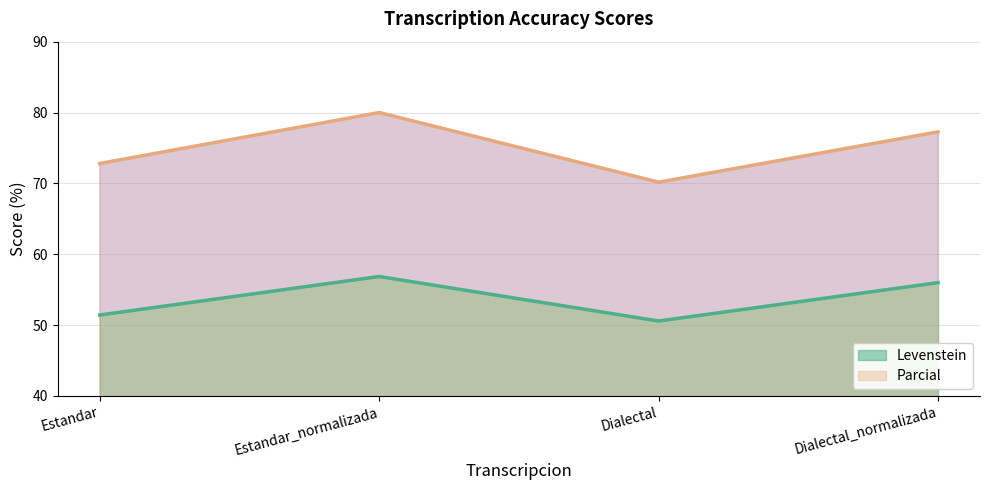

What is the approximate value of Parcial at Dialectal?

70.2